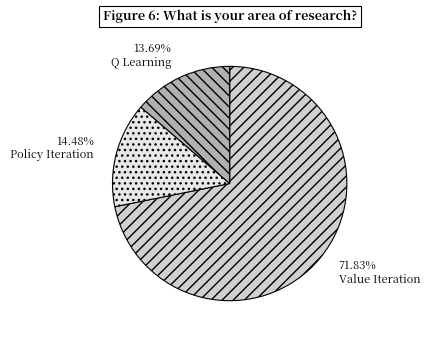

How many segments does this pie chart have?

3